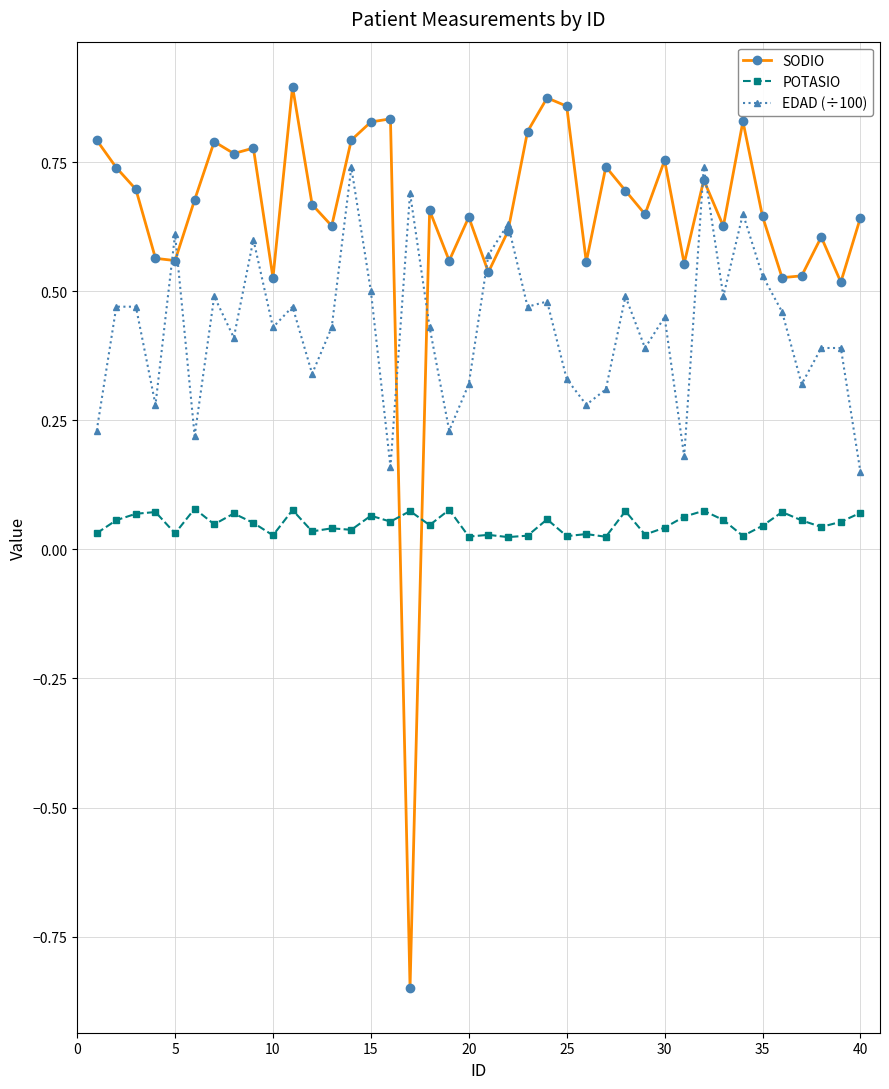

At how many categories does at least one series exceed 0?

40